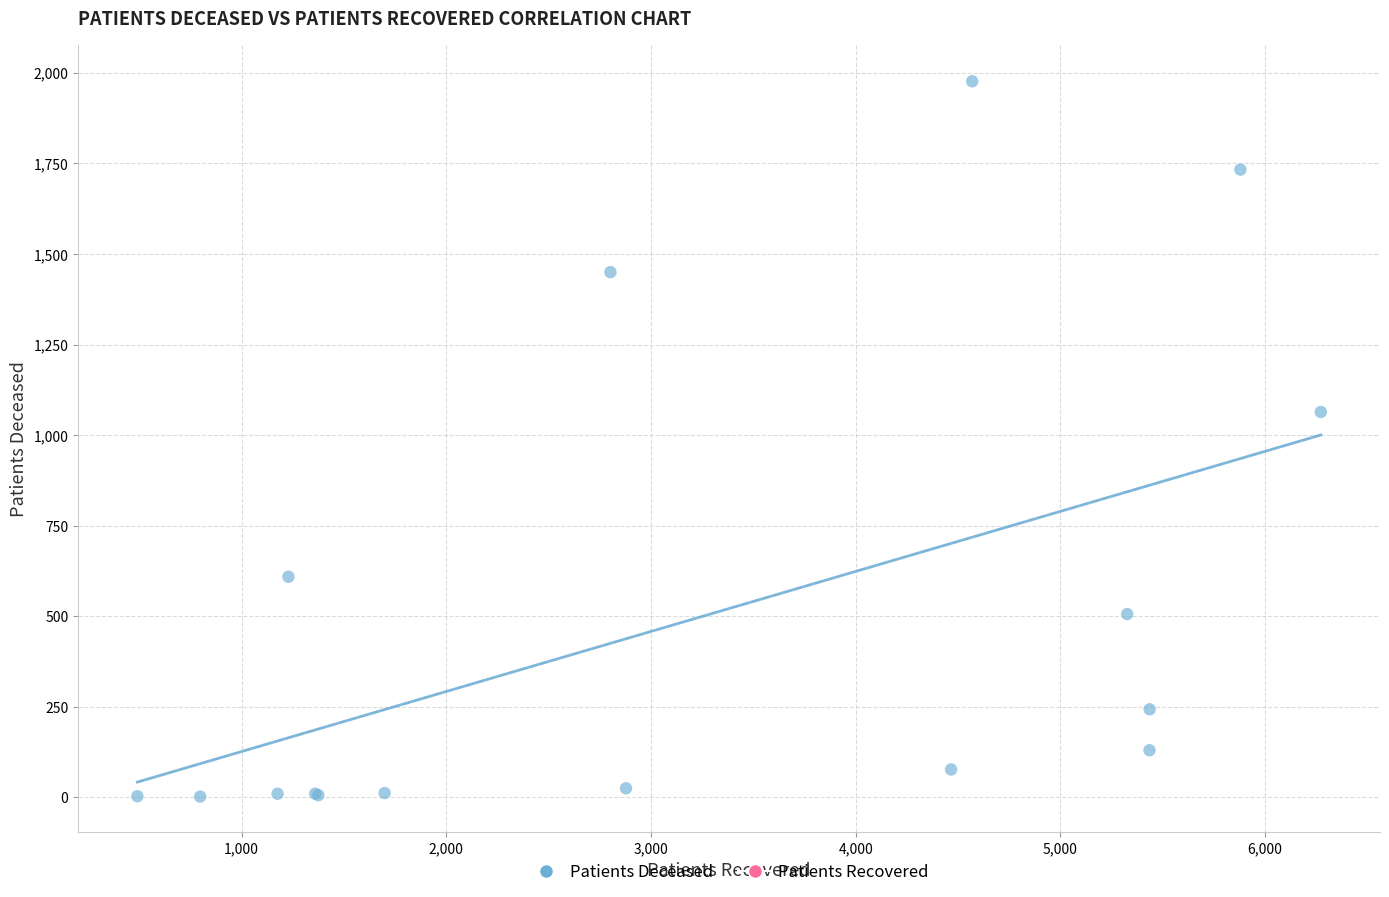

What Y value in the scatter plot is closest to 989?

1064